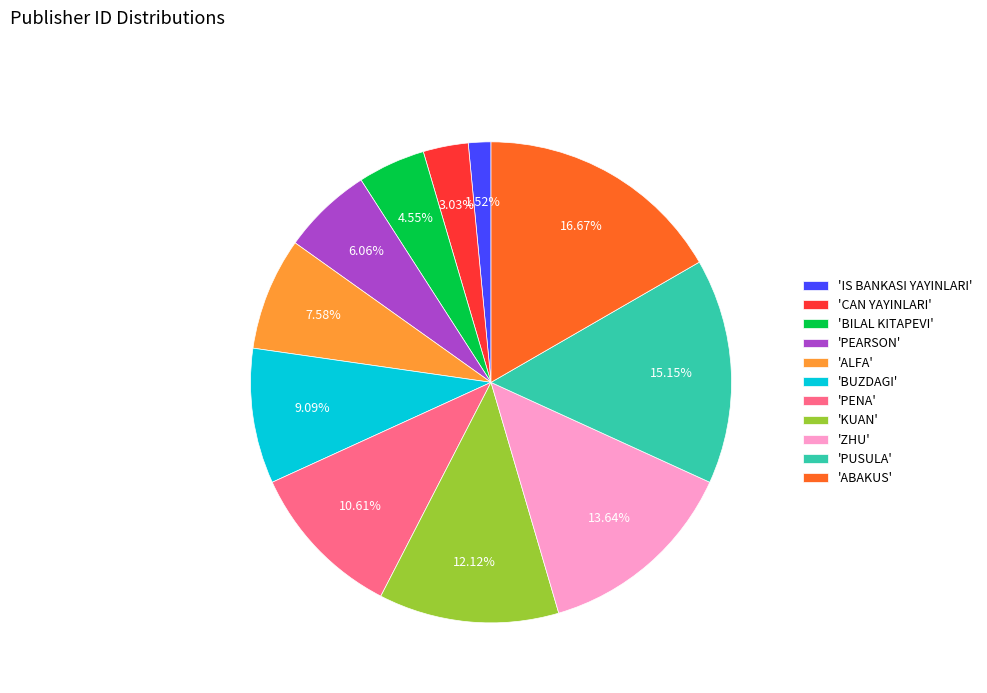

To the nearest percent, what is the difference between the largest and smallest slice percentages?

15%